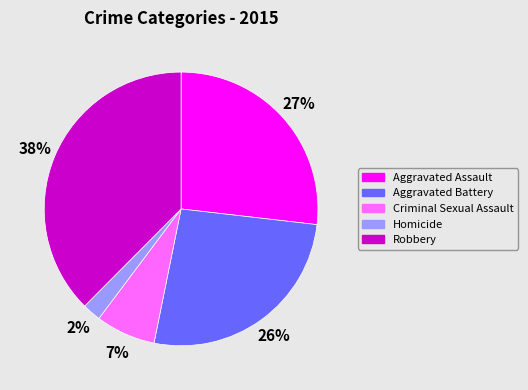

Which has a higher value, Criminal Sexual Assault or Aggravated Assault?

Aggravated Assault